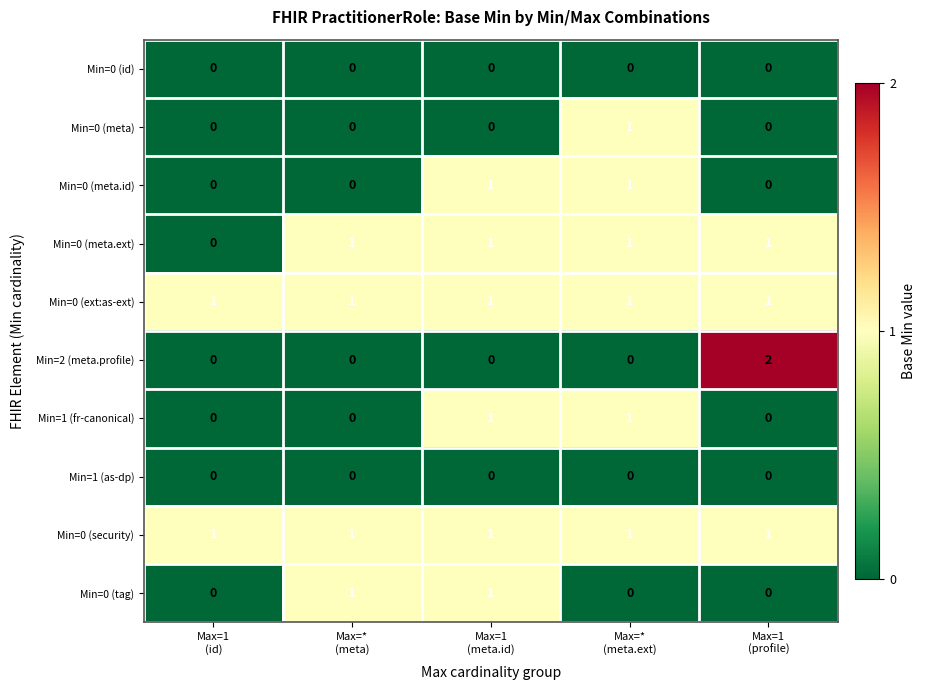

Which series has the largest range (max minus min)?

Min=2 (meta.profile)